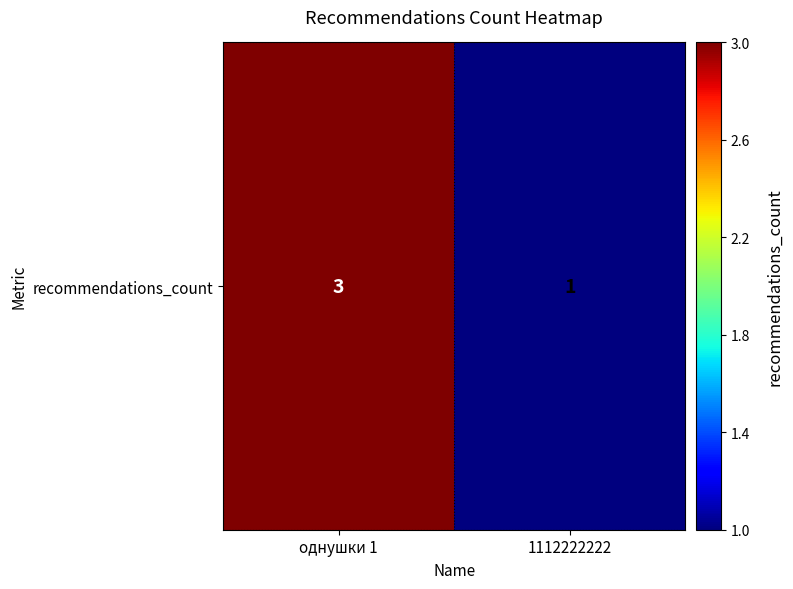

What is the minimum value shown in the chart?

1